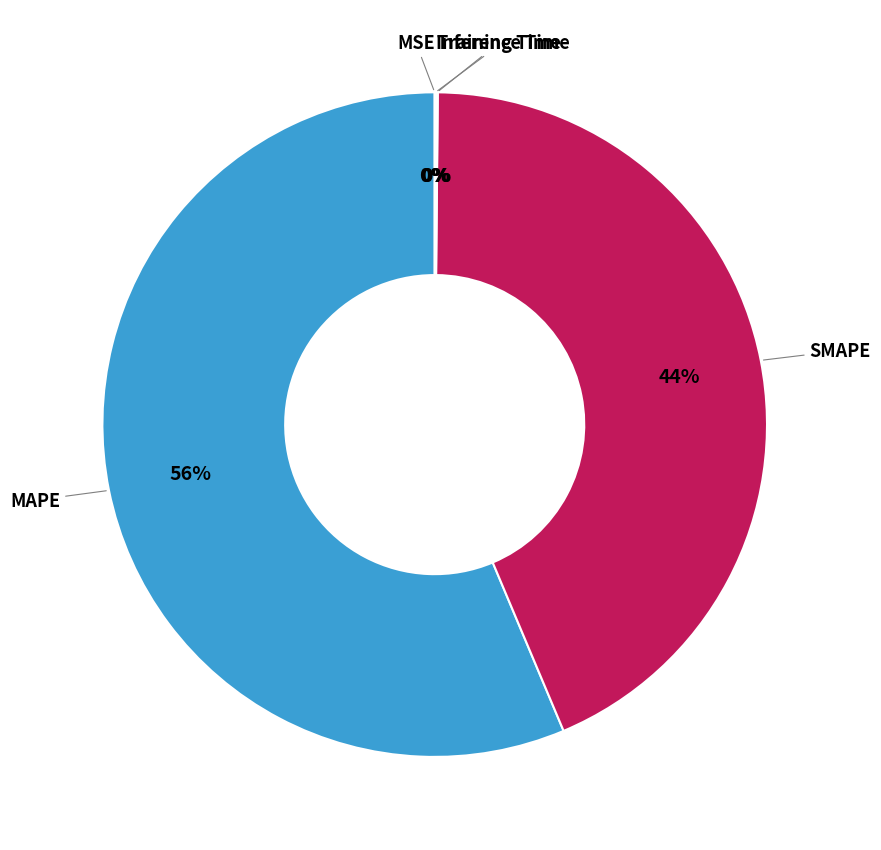

Is there a majority slice in this chart?

Yes